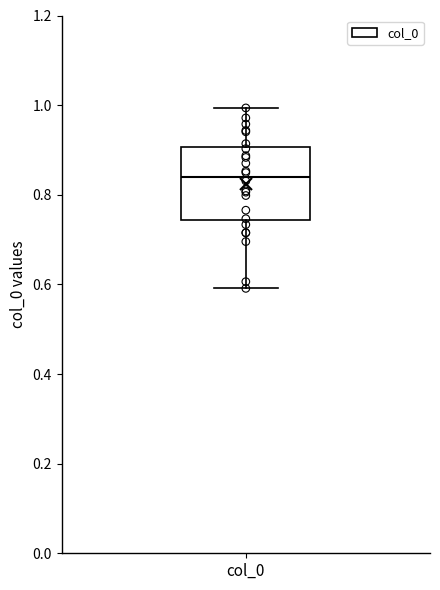

Transcribe this box plot: give where the median line is, the range the box spans, and where the two whiskers end, as read against the y-axis. The values are not printed on the chart, so give them approximately, as read against the axis.

median 0.84, box 0.74 to 0.90, whiskers 0.60 to 1.00